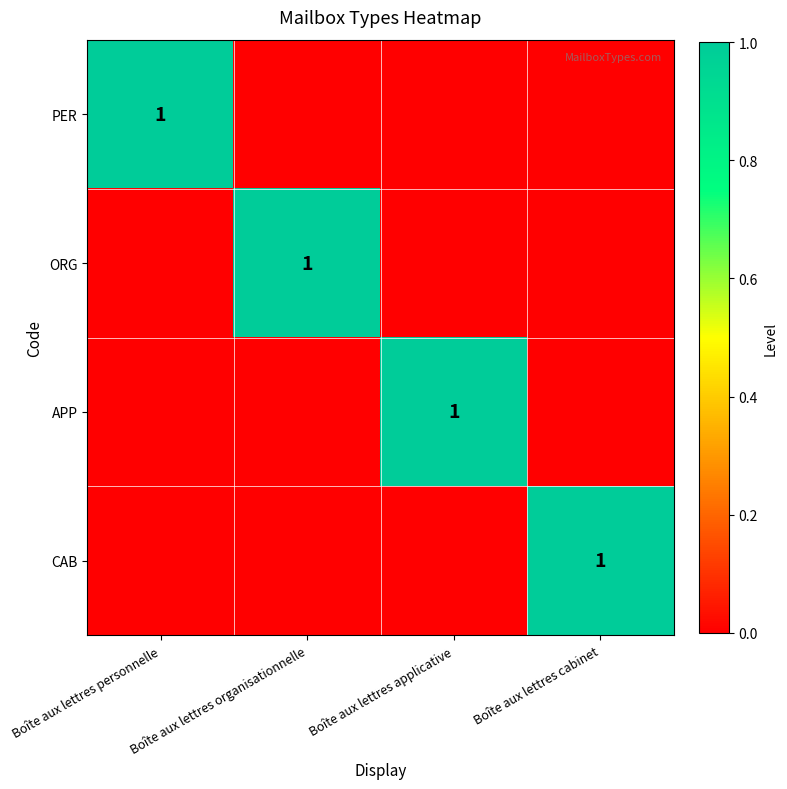

Between Boîte aux lettres organisationnelle and Boîte aux lettres applicative, which is larger?

Boîte aux lettres organisationnelle